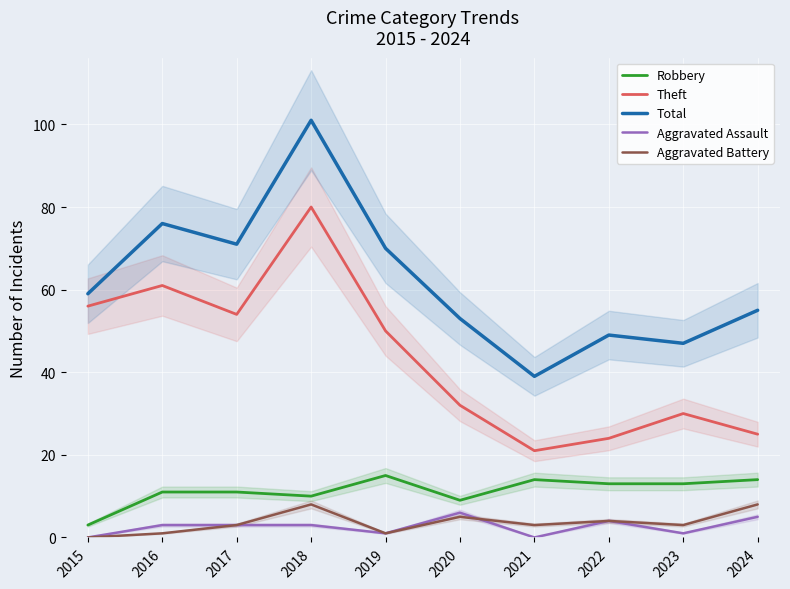

True or false: Total and Theft cross at least once.

False